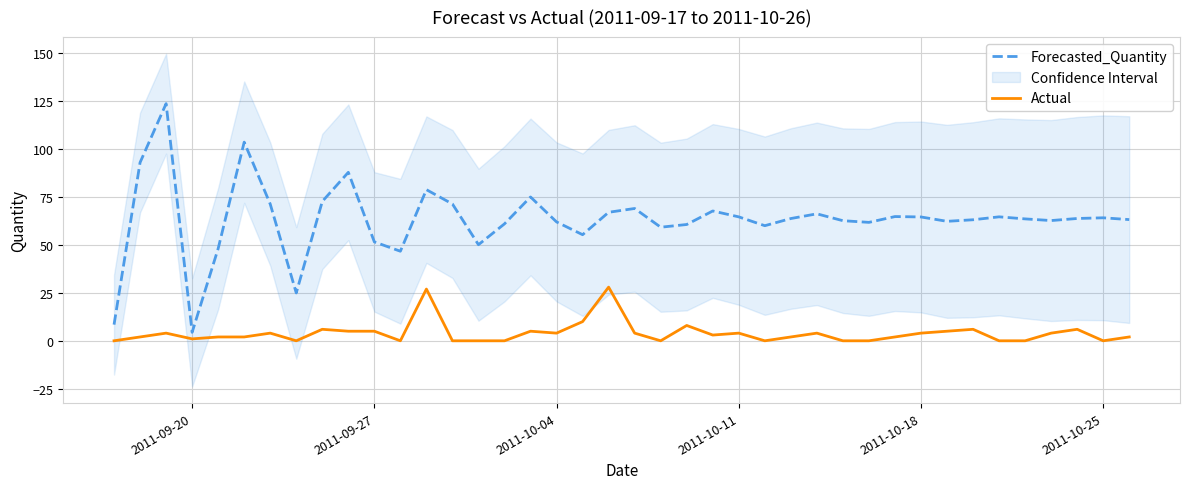

What is the difference between the maximum and second lowest values in the Forecasted_Quantity series?

115.3